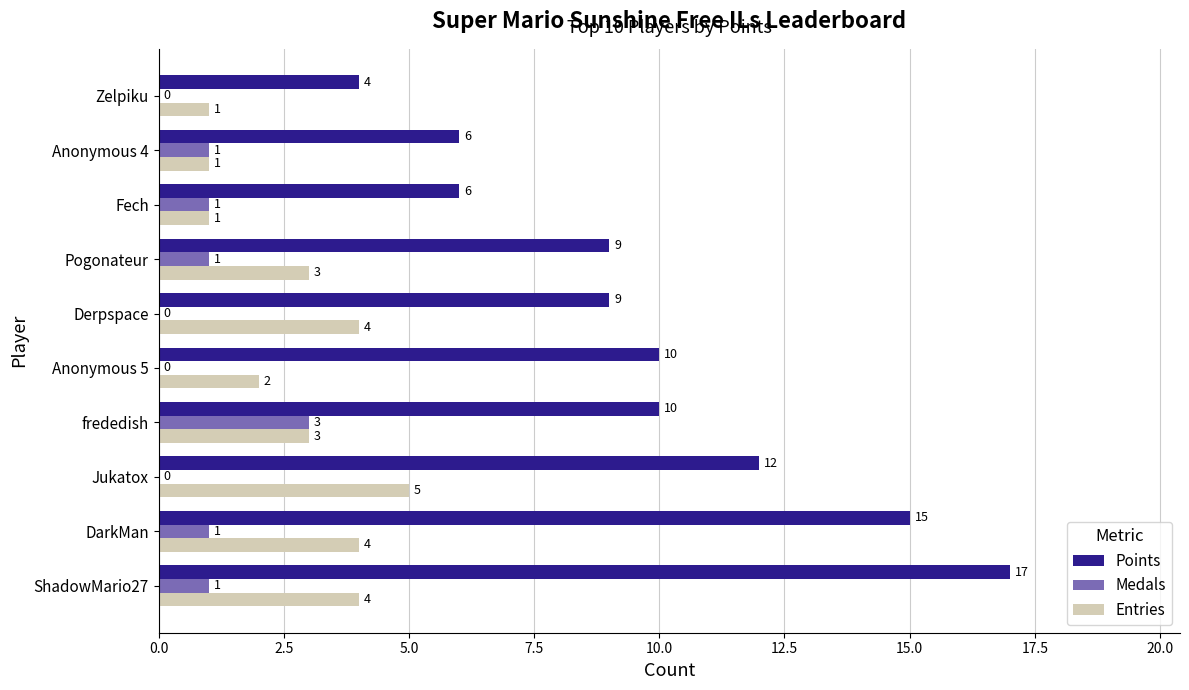

Is the value of Entries at Pogonateur greater than the value of Points at Fech?

No